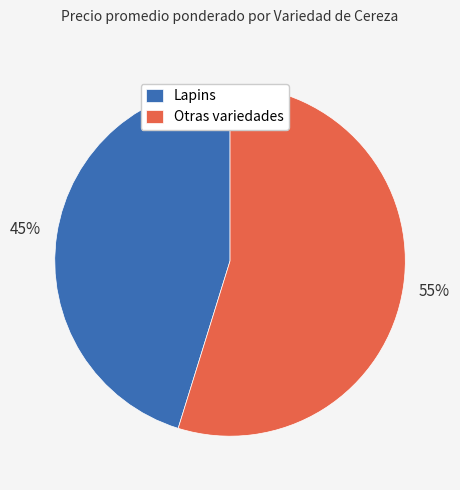

Is there any slice that represents more than half of the pie?

Yes